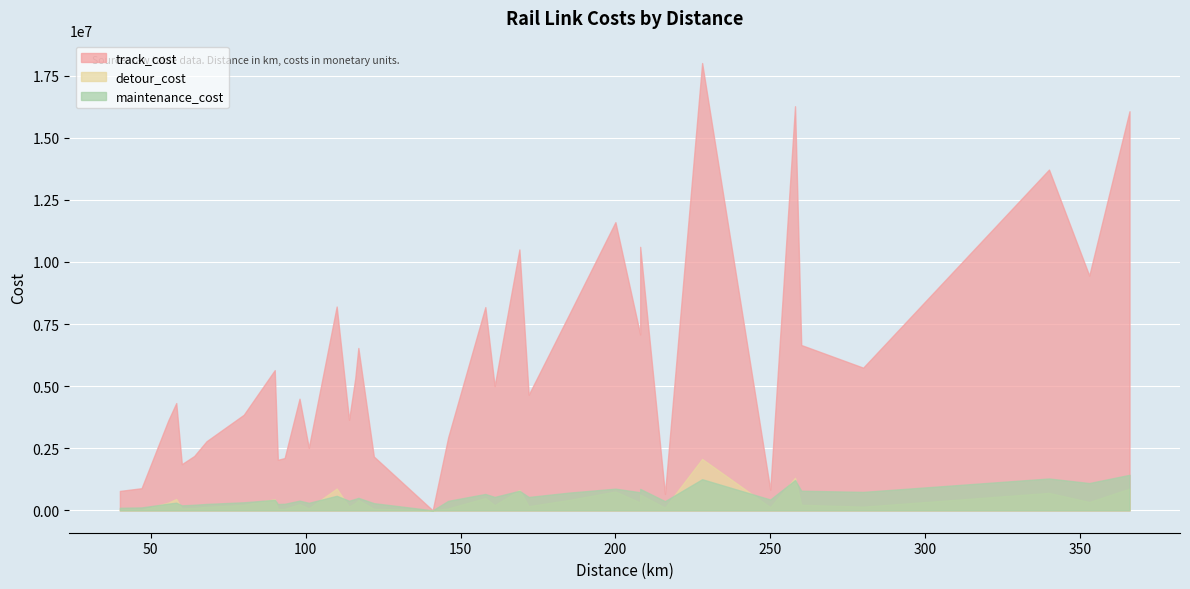

Reading right to left, transcribe all the data shown in this chart.

detour_cost: 875180.6	337611.9	703689.3	149256.8	225948.3	1311661.7	126733.5	2069788.4	109401.8	639027.3	318058.0	758756.9	419359.7	168338.6	819919.5	207612.8	497771.5	77589.3	0.0	63658.0	417523.5	298586.3	155220.6	875732.2	82914.6	252253.9	60637.1	57683.1	449594.9	223008.5	144364.1	98628.1	76975.9	457799.7	309223.7	24752.9	21164.7
track_cost: 16067777.9	9451084.8	13719264.2	5744108.4	6656679.5	16269791.7	829121.1	18008643.2	660756.0	10608624.1	7079942.1	11602257.2	7870629.0	4655976.2	10503144.3	5003847.6	8182236.9	2937218.4	0.0	2167331.6	6537309.5	5319762.3	3645835.9	8204660.0	2519956.4	4494281.9	2105472.3	2034296.0	5644151.7	3847868.4	2784556.5	2187701.1	1859813.6	4318967.6	3611744.5	890797.4	782124.4
maintenance_cost: 1430212.2	1099011.7	1282562.7	743088.7	790251.3	1219298.9	436580.7	1253998.7	370485.1	863502.3	728127.5	872998.3	713571.5	538600.2	788677.9	540179.8	659887.4	382160.1	0.0	289165.1	503366.0	461472.1	387711.0	585026.2	302629.2	389864.3	263448.4	255558.1	423331.4	324446.9	258116.6	224472.4	201052.0	308573.9	269161.8	117632.2	102540.4